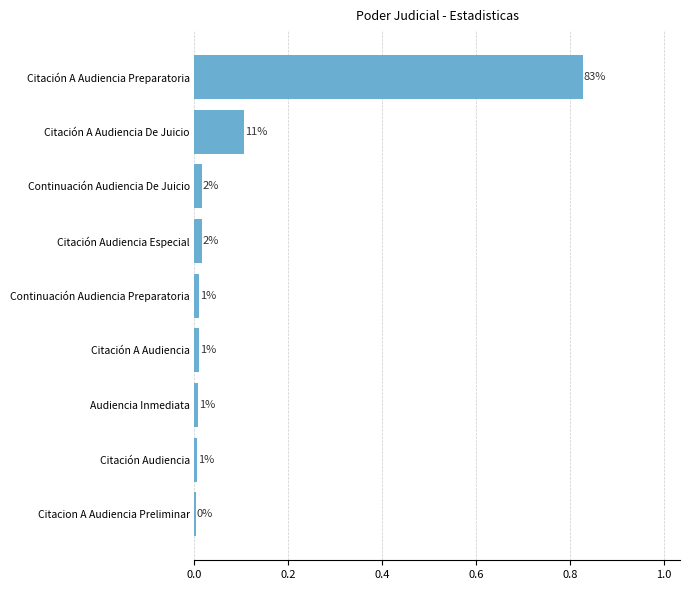

Are the bars horizontal?

Yes